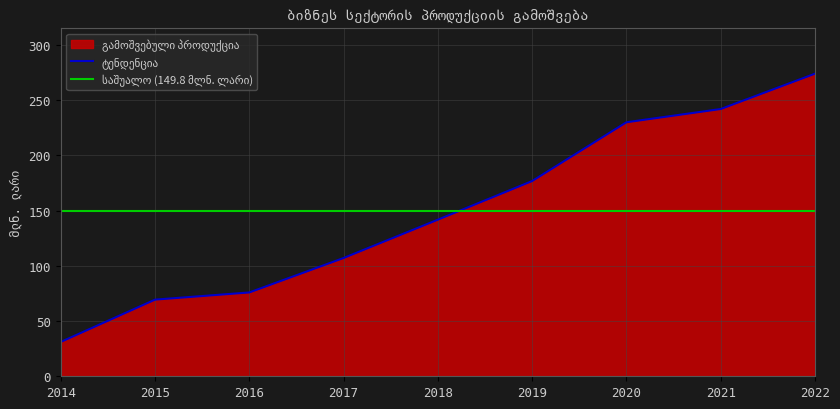

Which category has the highest value across all series?

2022